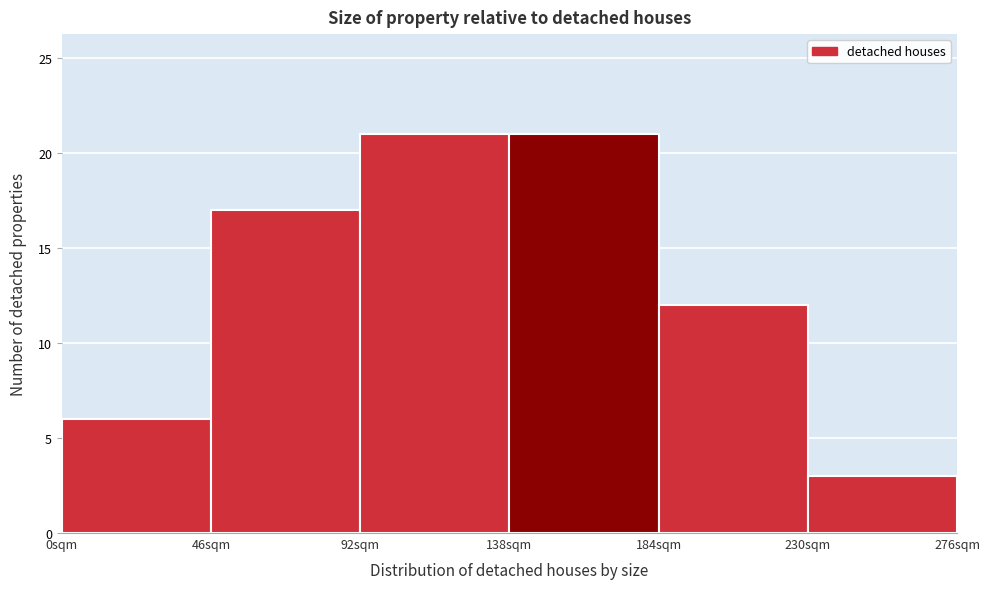

How tall is the bar that spans 230 to 276 on the x-axis? Neither the bar edges nor the heights are printed on the chart, so give them approximately, as read against the axes.

3